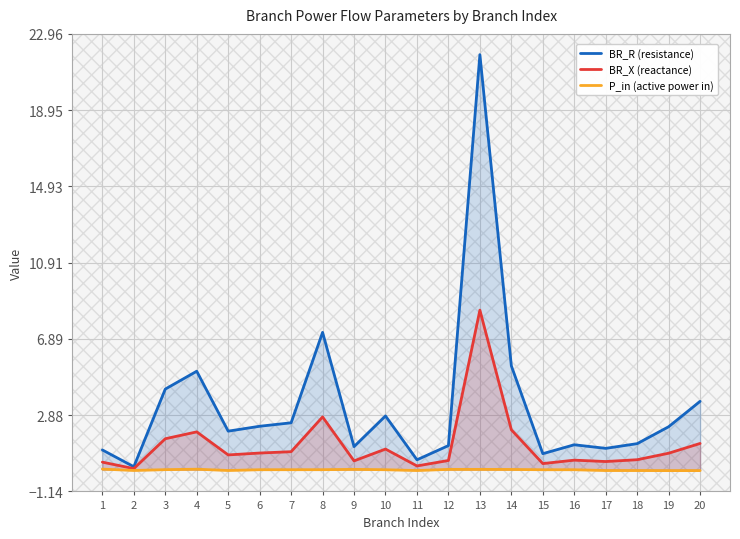

At which category does P_in (active power in) reach its first local peak?

4